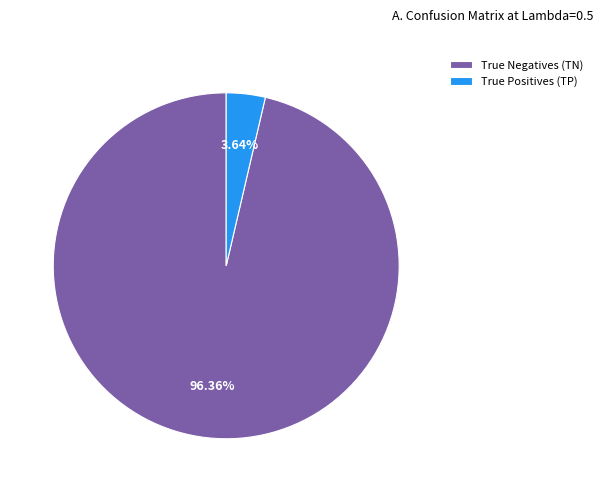

Is it true that True Positives (TP) is 4% of the pie?

True